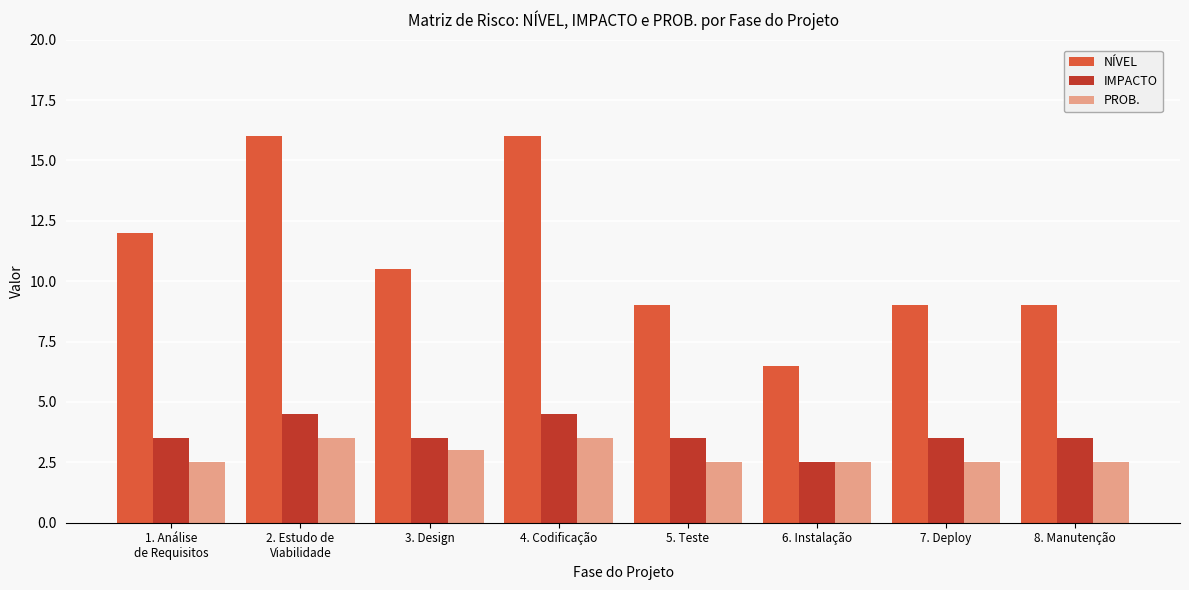

Are the bars horizontal?

No